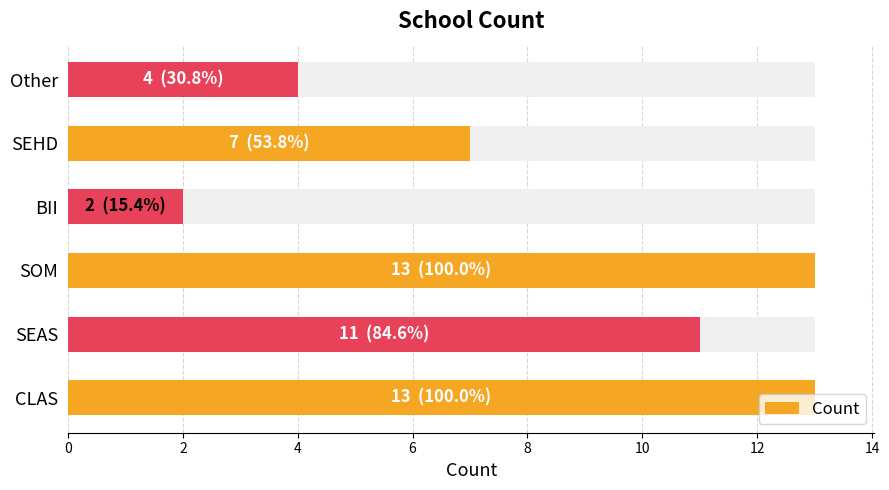

What is the value of the 6th bar from the left?

4